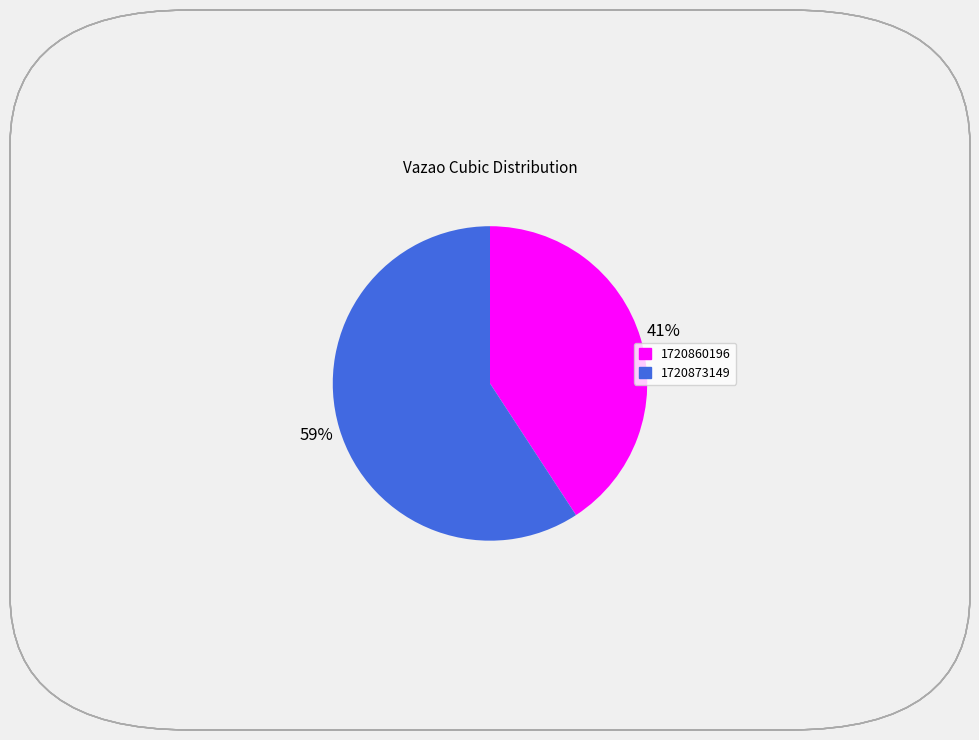

Which slice is the smallest?

1720860196